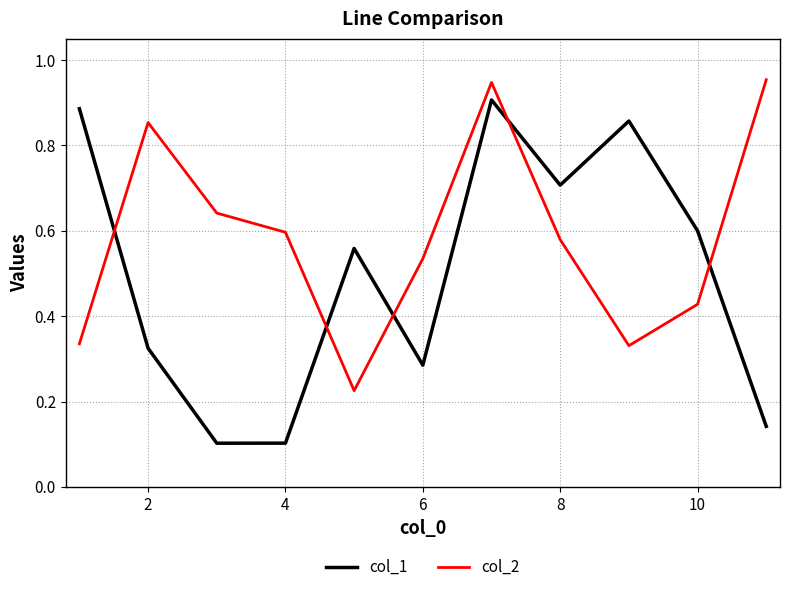

Which series has the largest total across all categories?

col_2